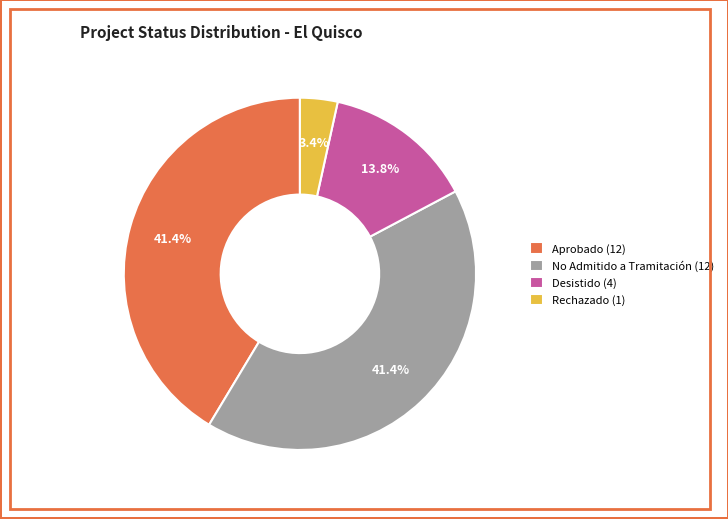

To the nearest percent, what is the difference between the Aprobado and Desistido slice percentages?

28%